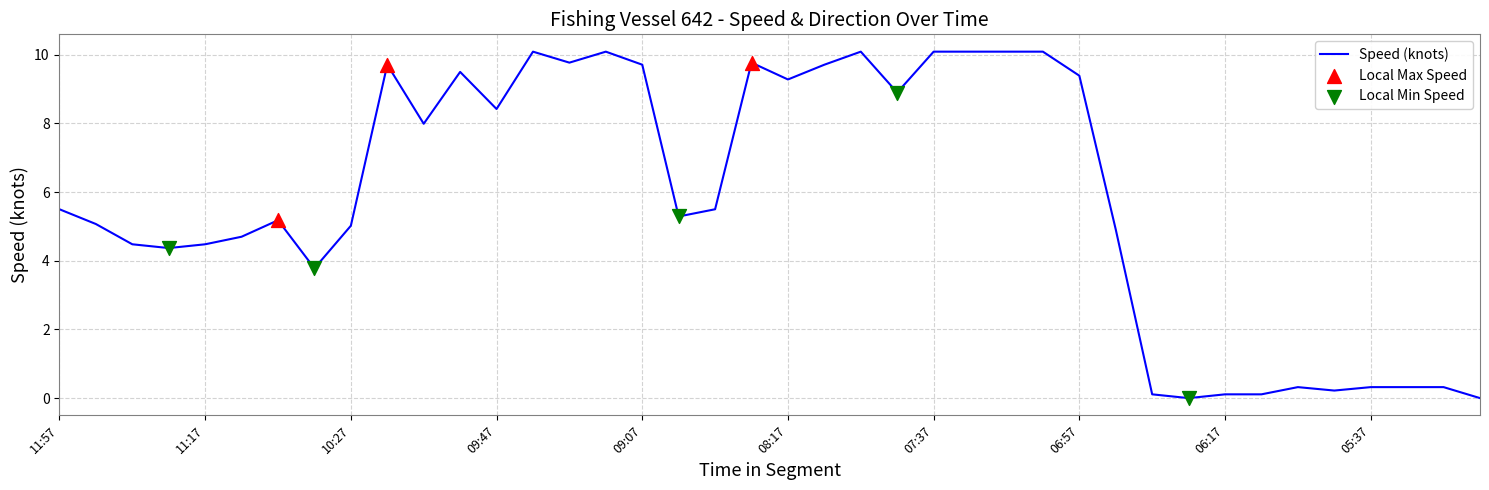

What is the greatest value displayed?

10.1